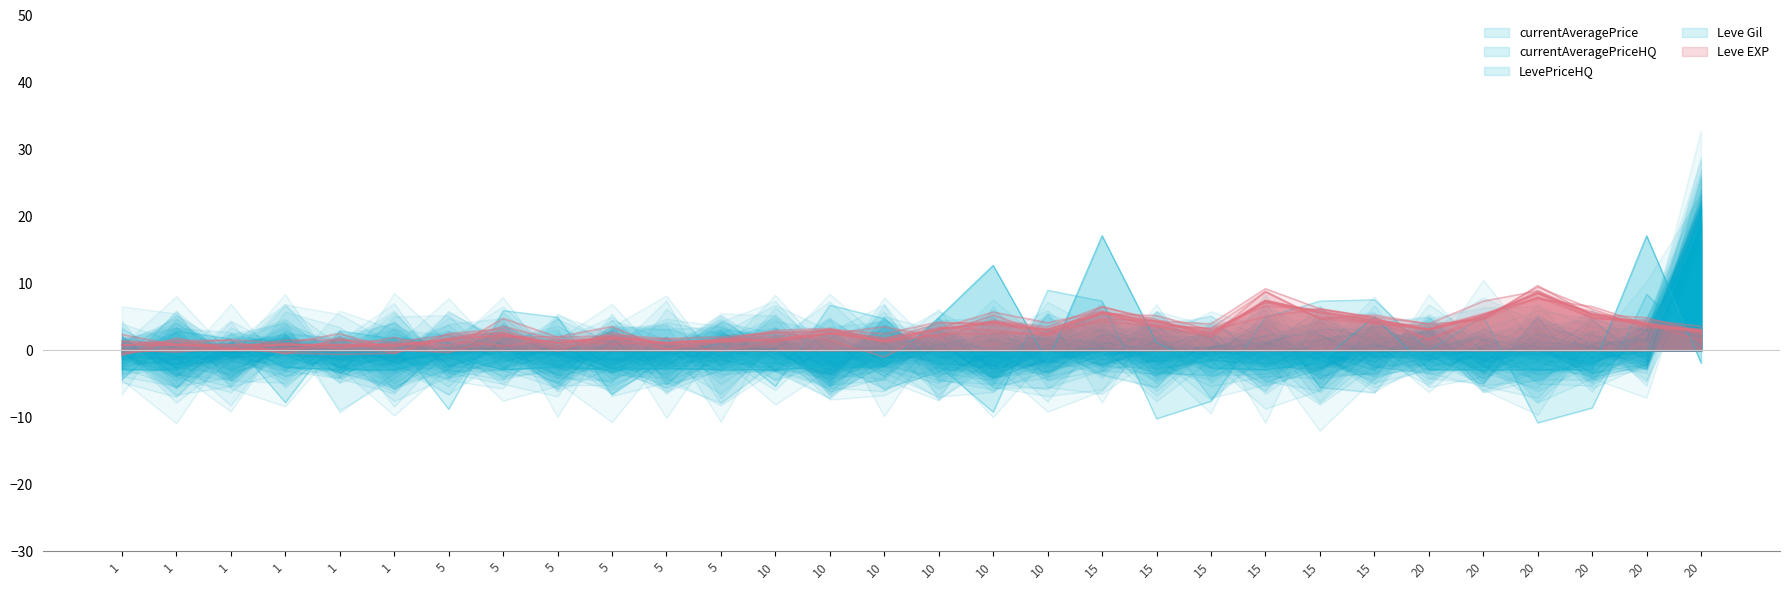

At which category is the sum across all series the highest?

15